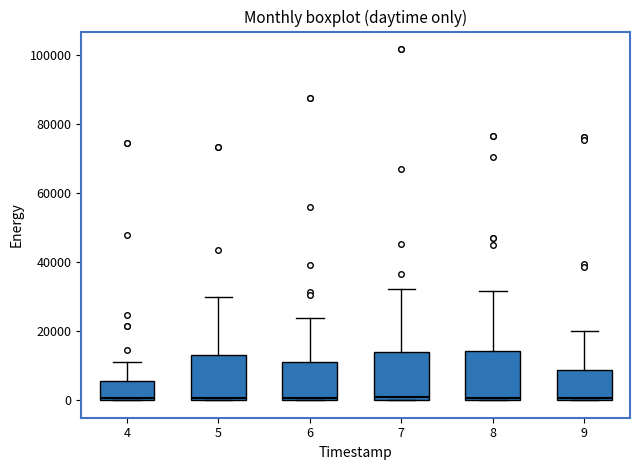

Reading left to right, transcribe this box plot: for each box, give where its median line is, the range the box spans, and where its two whiskers end, as read against the y-axis. The values are not printed on the chart, so give them approximately, as read against the axis.

4: median 0, box 0 to 6000, whiskers 0 to 12000
5: median 0, box 0 to 14000, whiskers 0 to 30000
6: median 0 (just above the box's lower edge), box 0 to 12000, whiskers 0 to 24000
7: median 0 (just above the box's lower edge), box 0 to 14000, whiskers 0 to 32000
8: median 0 (just above the box's lower edge), box 0 to 14000, whiskers 0 to 32000
9: median 0 (just above the box's lower edge), box 0 to 8000, whiskers 0 to 20000